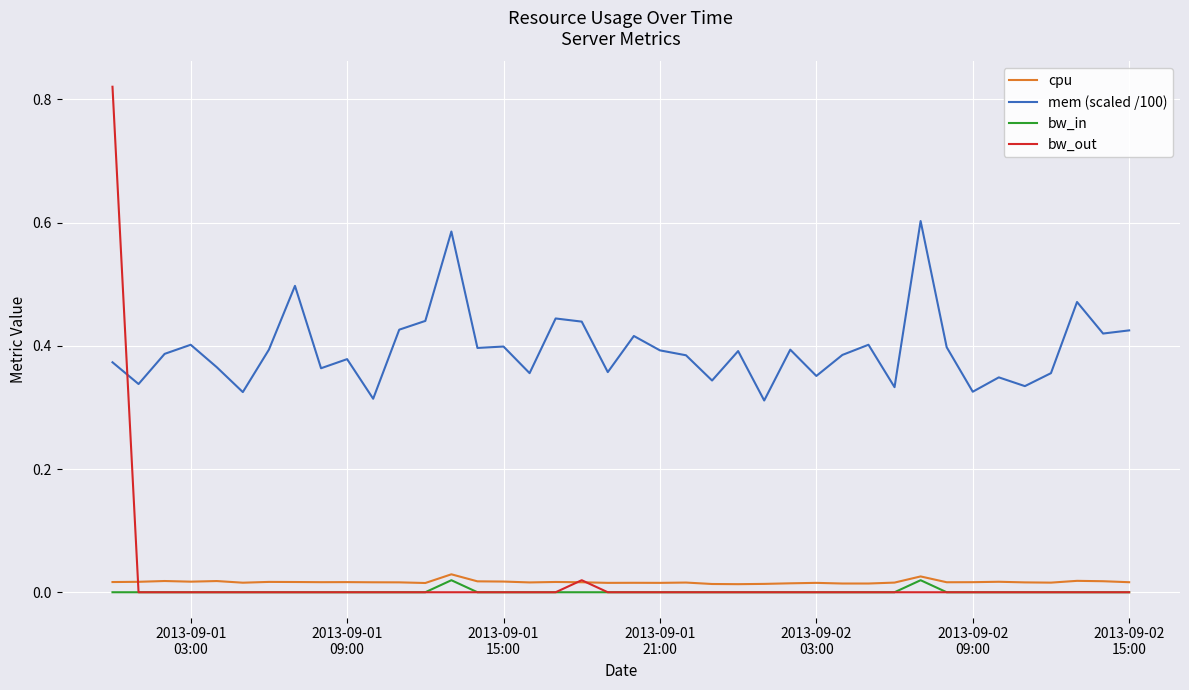

True or false: cpu and mem (scaled /100) cross at least once.

False